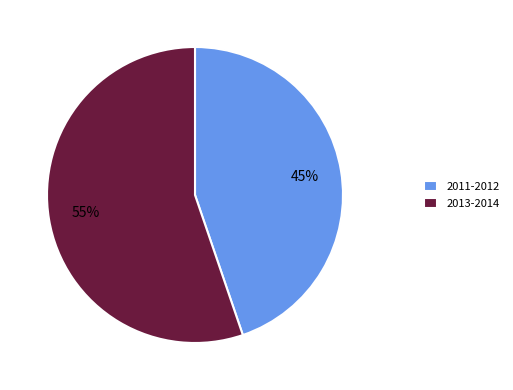

Combined, do 2011-2012 and 2013-2014 account for over 50%?

Yes